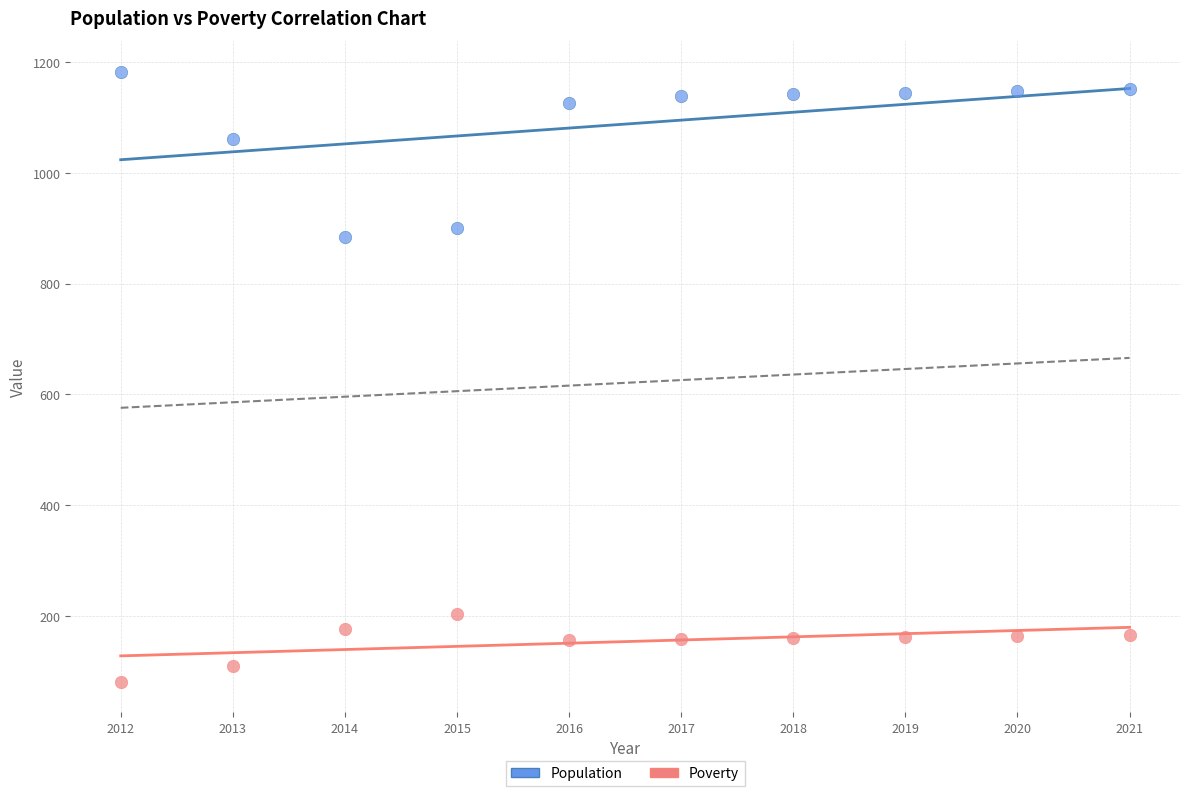

Which series has the widest spread of Y values?

Population